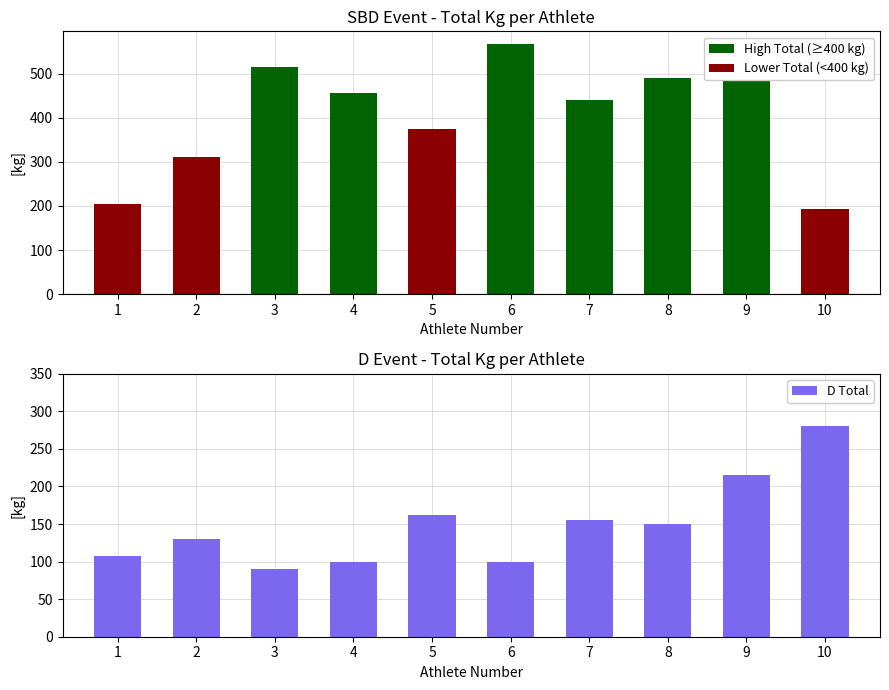

Which series has the largest total across all categories?

SBD Total